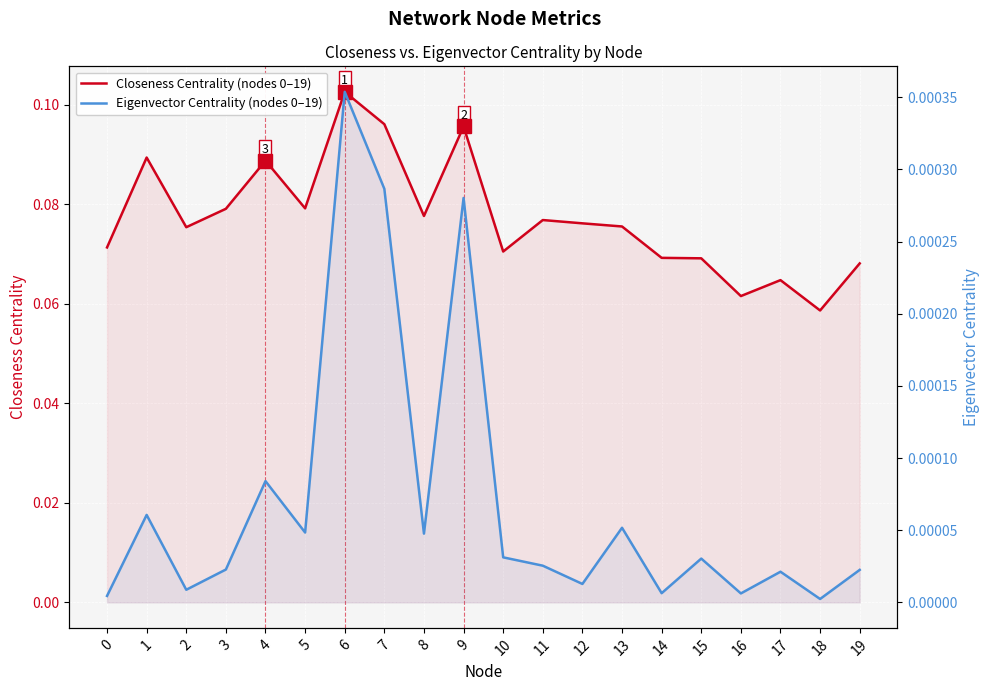

Between 0 and 12, which series saw the biggest shift?

Closeness Centrality (nodes 0–19)